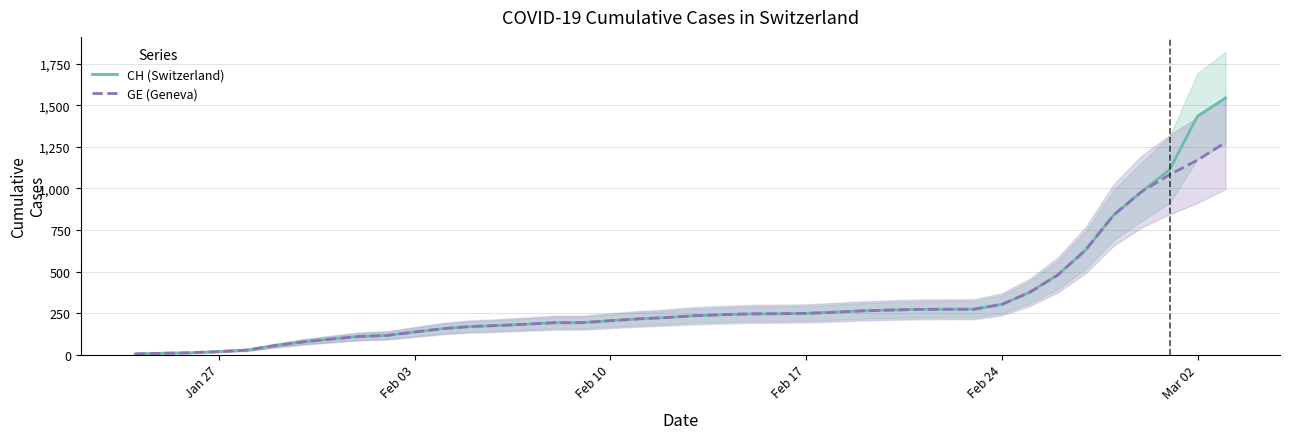

What are all the series names shown in the legend?

CH (Switzerland), GE (Geneva)